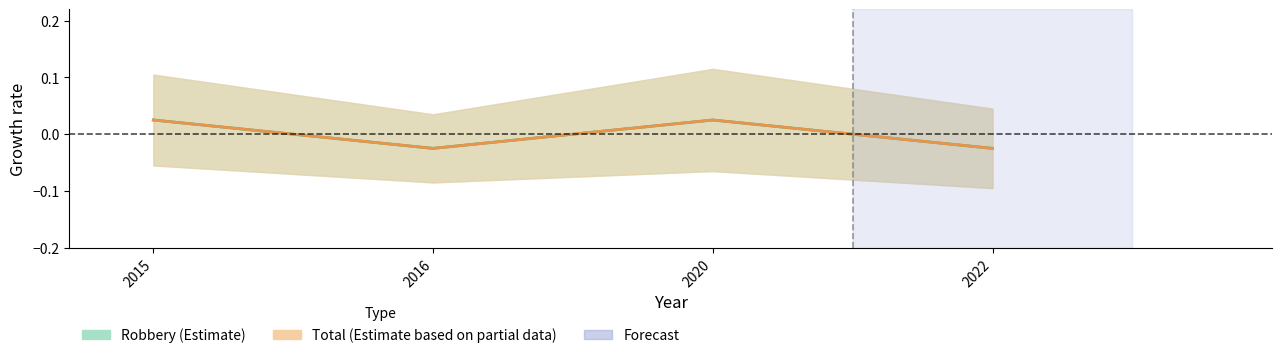

Does the chart have visible grid lines?

No